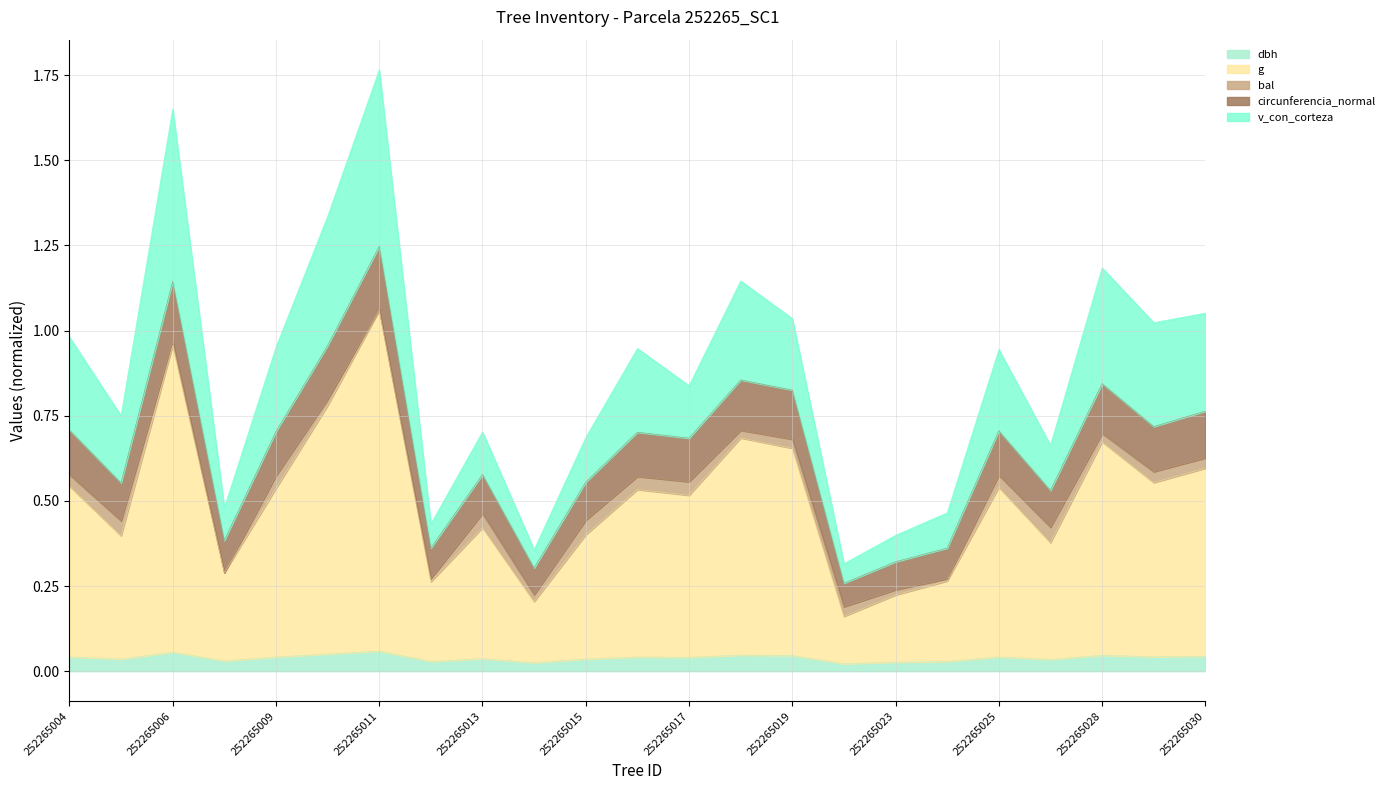

What are all the series names shown in the legend?

dbh, g, bal, circunferencia_normal, v_con_corteza